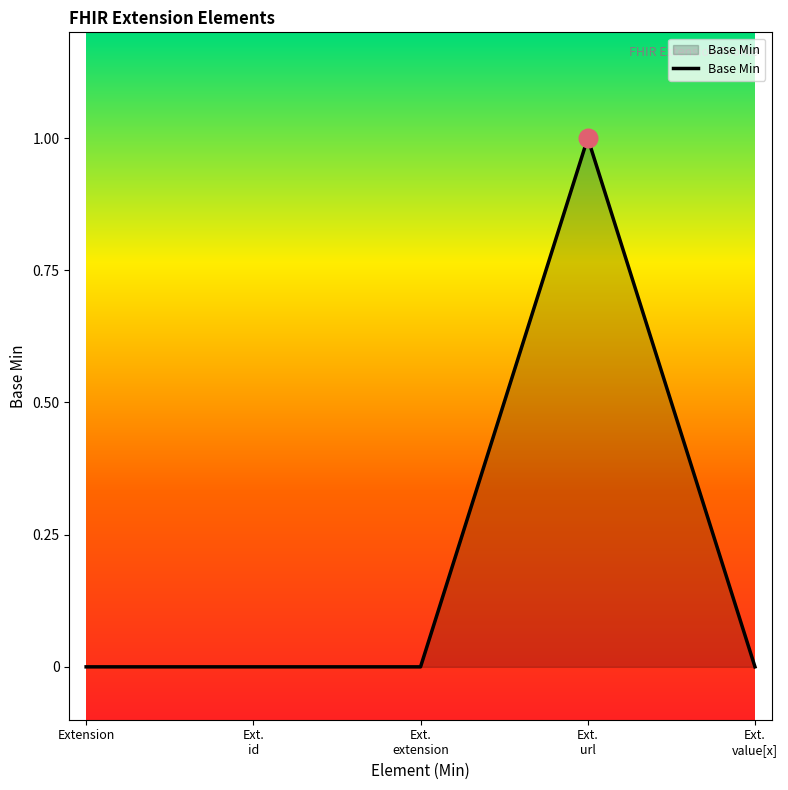

Which has a higher value, Ext.
id or Ext.
url?

Ext.
url